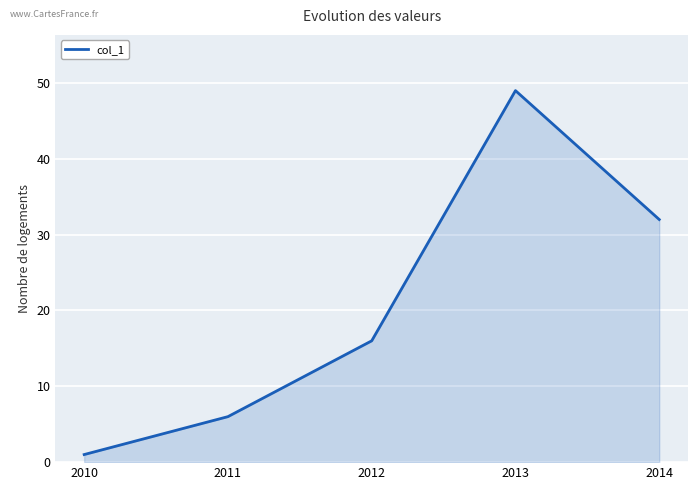

What is the difference between the maximum and minimum values?

48